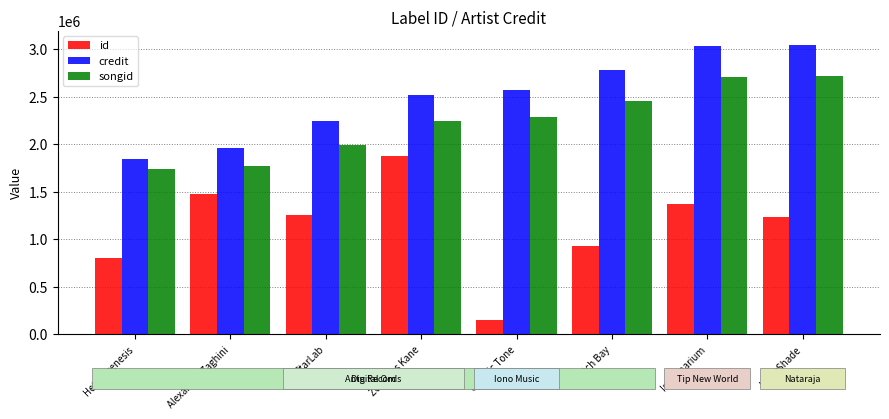

Read the songid value at Cosmic Tone, to the nearest 10.

2281390